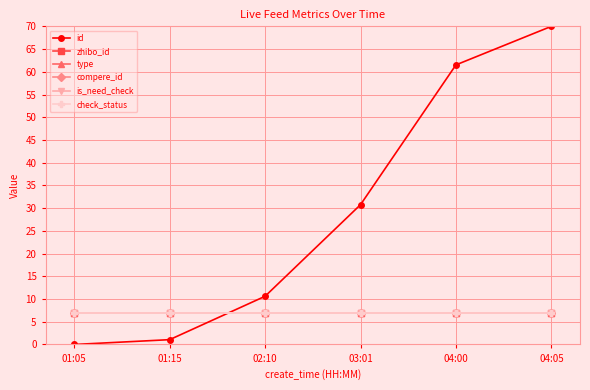

True or false: type has a value of 10.5 at 03:01.

False